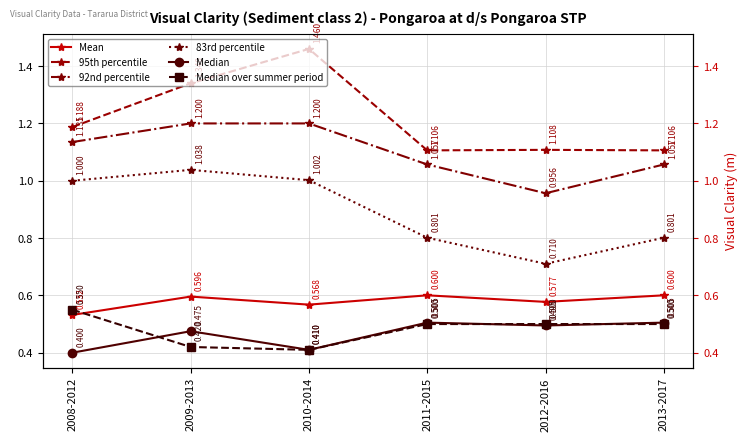

In 83rd percentile, how many points are higher than both neighbors (excluding endpoints)?

1